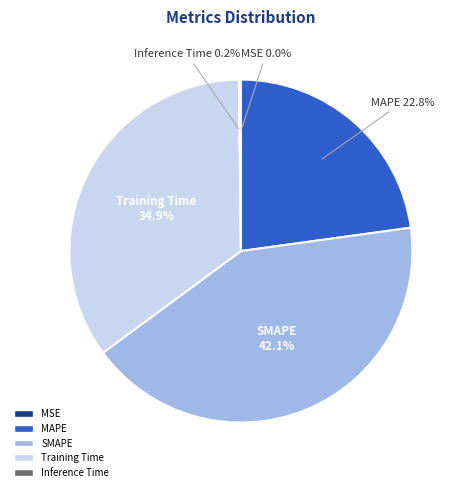

What percentage is NOT represented by SMAPE?

57.9%